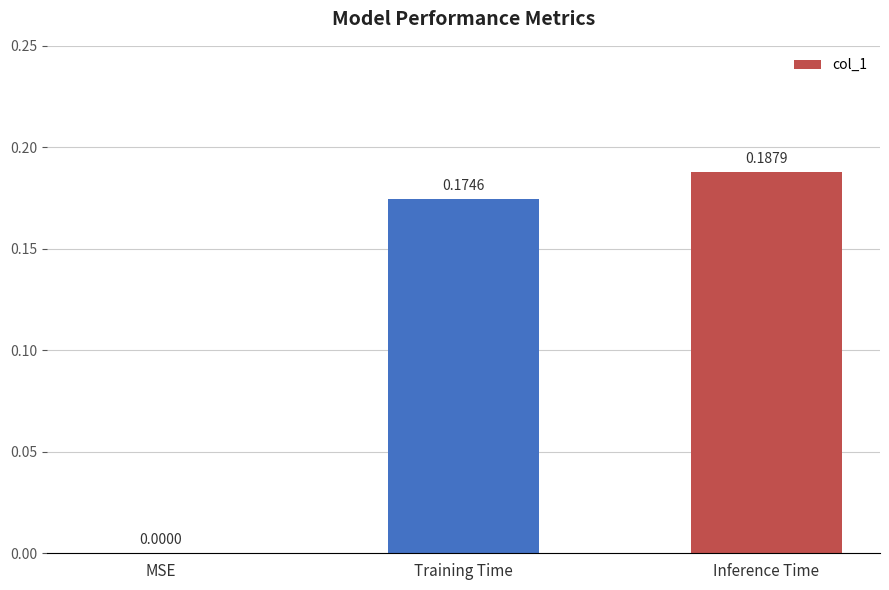

Which category has the highest value across all series?

Inference Time